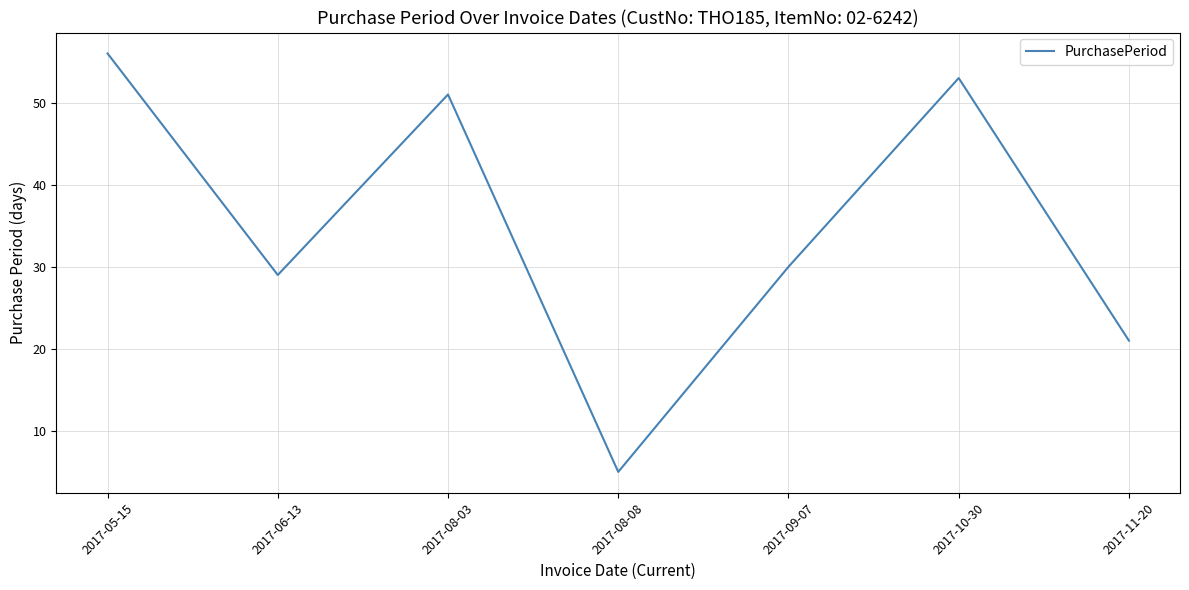

Read the value at 2017-10-30.

53